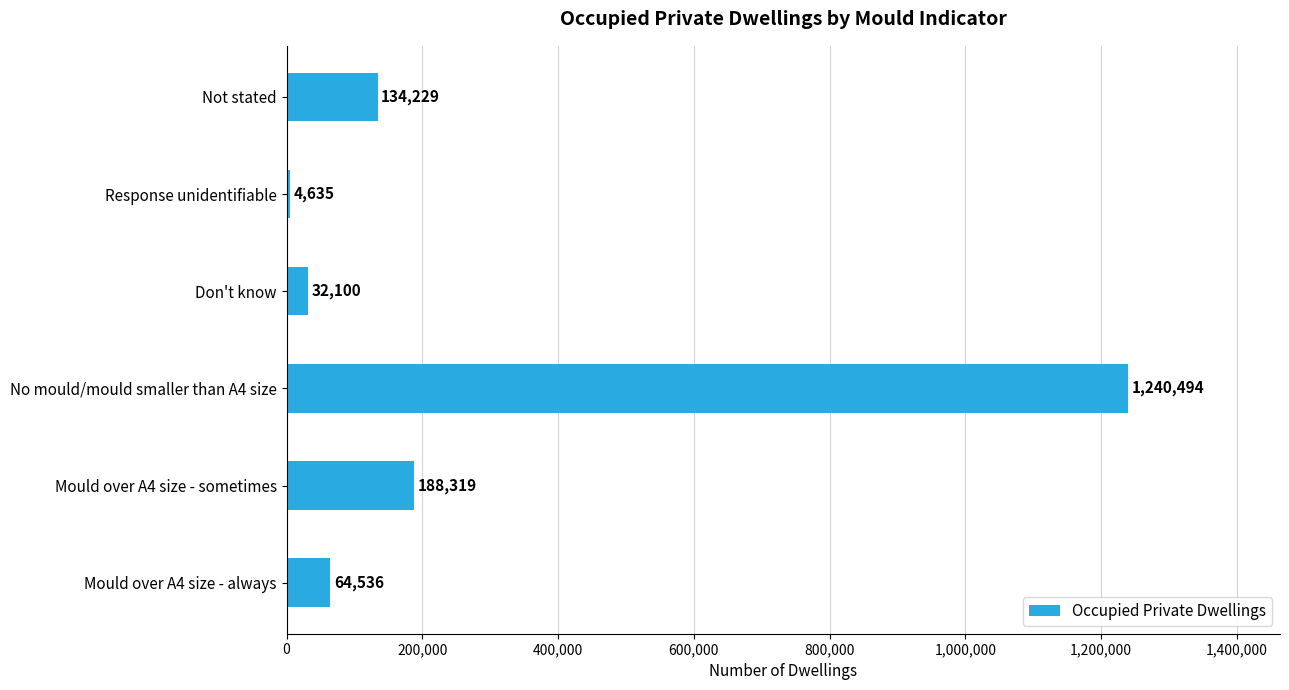

List the labels in order of value, smallest first.

Response unidentifiable, Don't know, Mould over A4 size - always, Not stated, Mould over A4 size - sometimes, No mould/mould smaller than A4 size